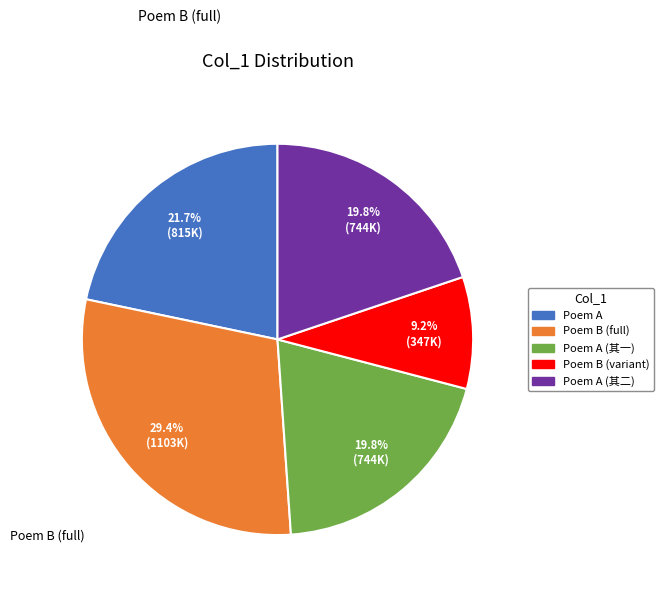

Does any single category account for the majority?

No